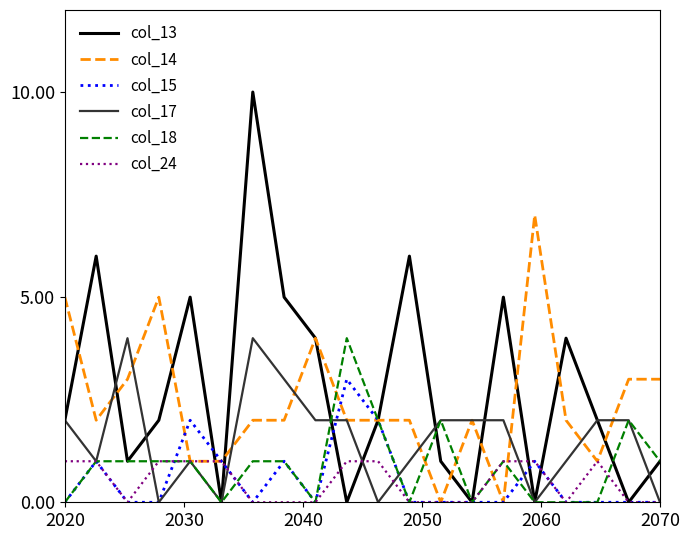

What is the greatest value displayed?

10